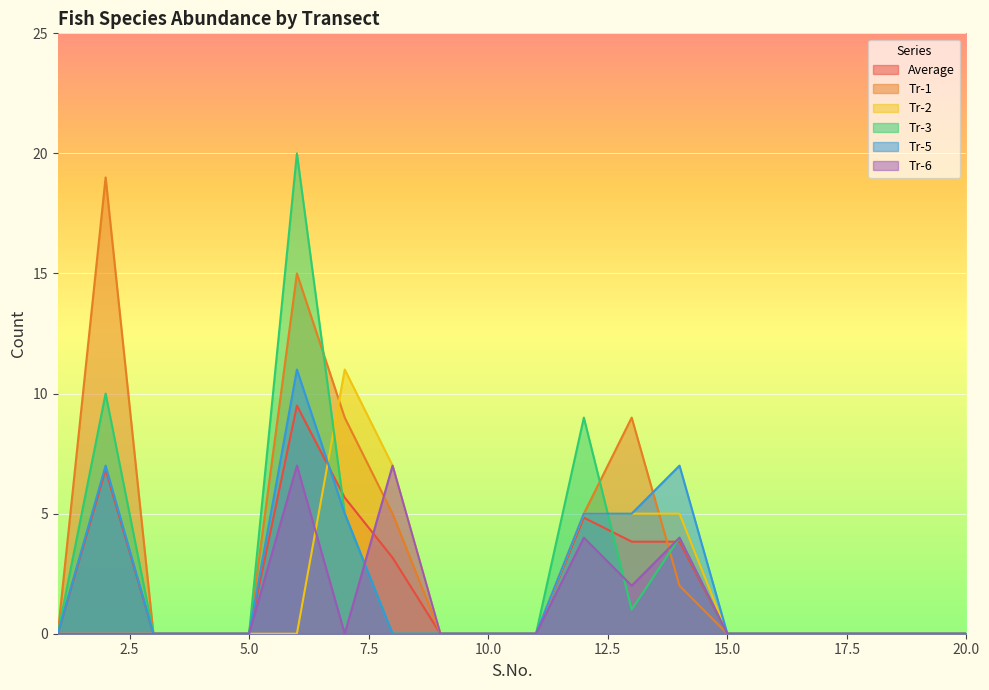

What are all the series names shown in the legend?

Average, Tr-1, Tr-2, Tr-3, Tr-5, Tr-6